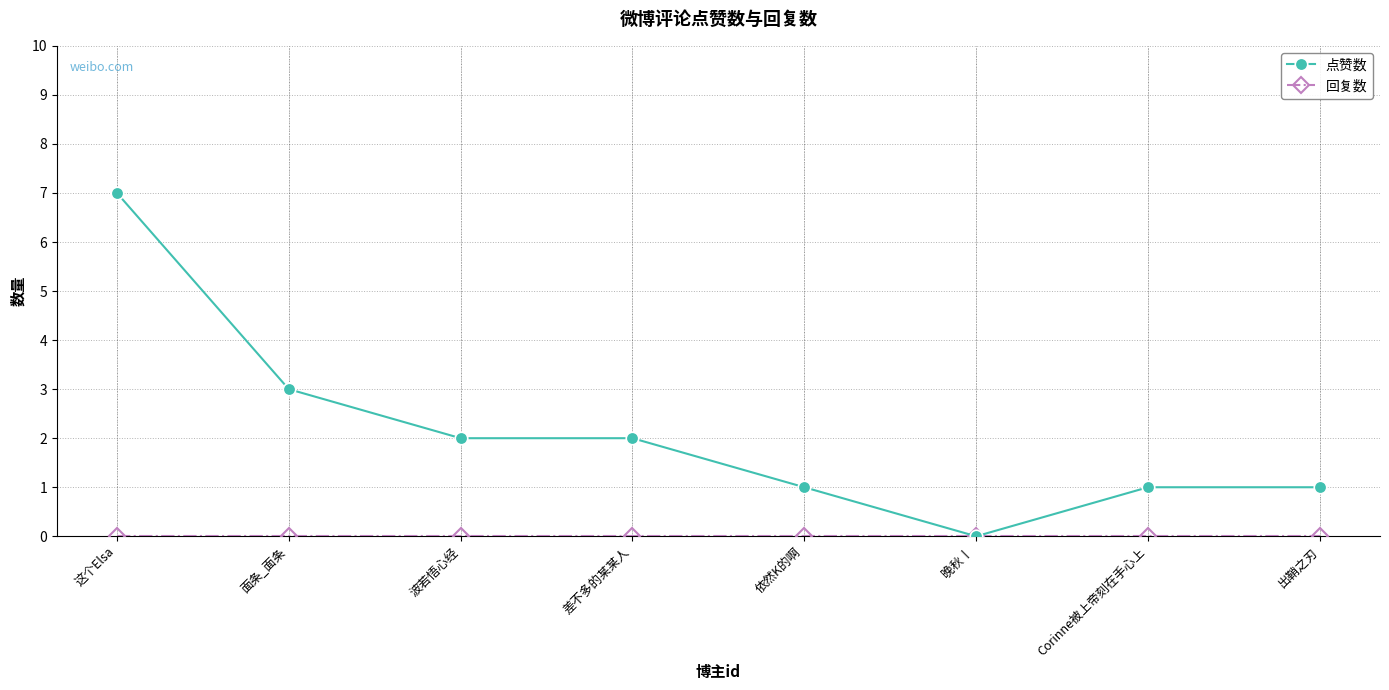

Is this an area chart (filled region under the line)?

No